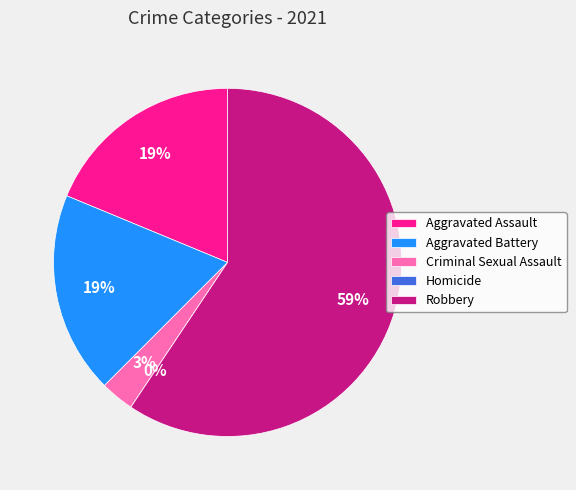

Is there any slice that represents more than half of the pie?

Yes